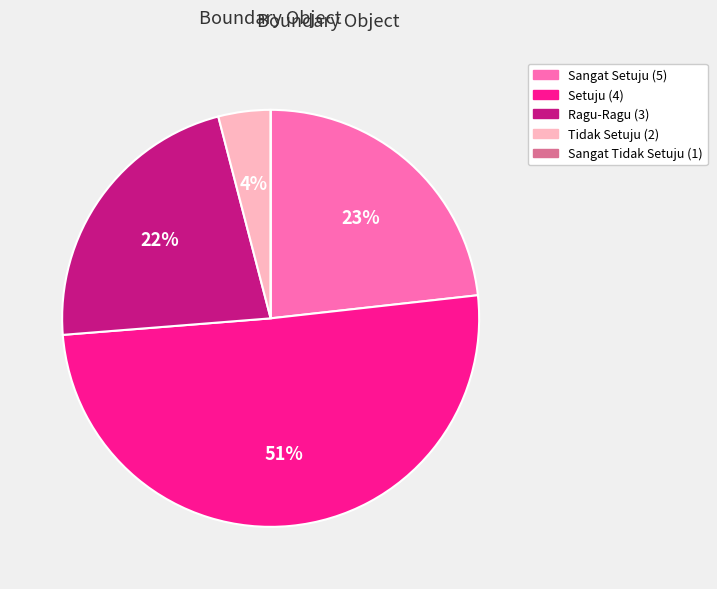

What is the ratio of the value at Sangat Setuju (5) to the value at Ragu-Ragu (3)?

1.0